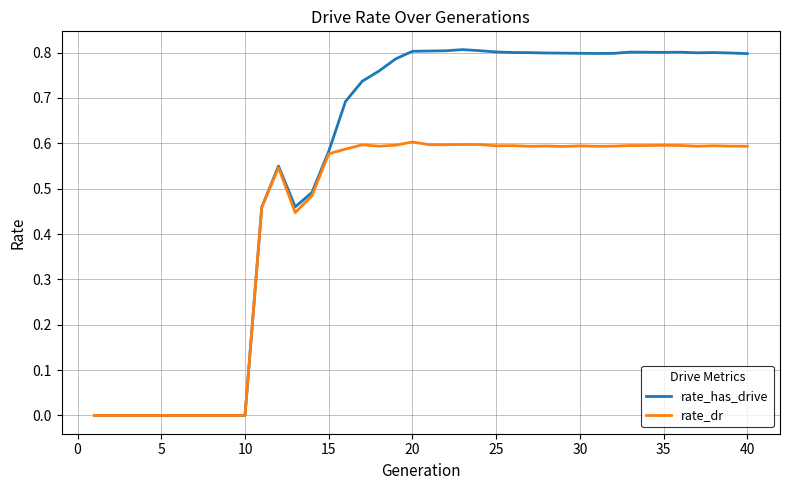

Which series has the largest range (max minus min)?

rate_has_drive